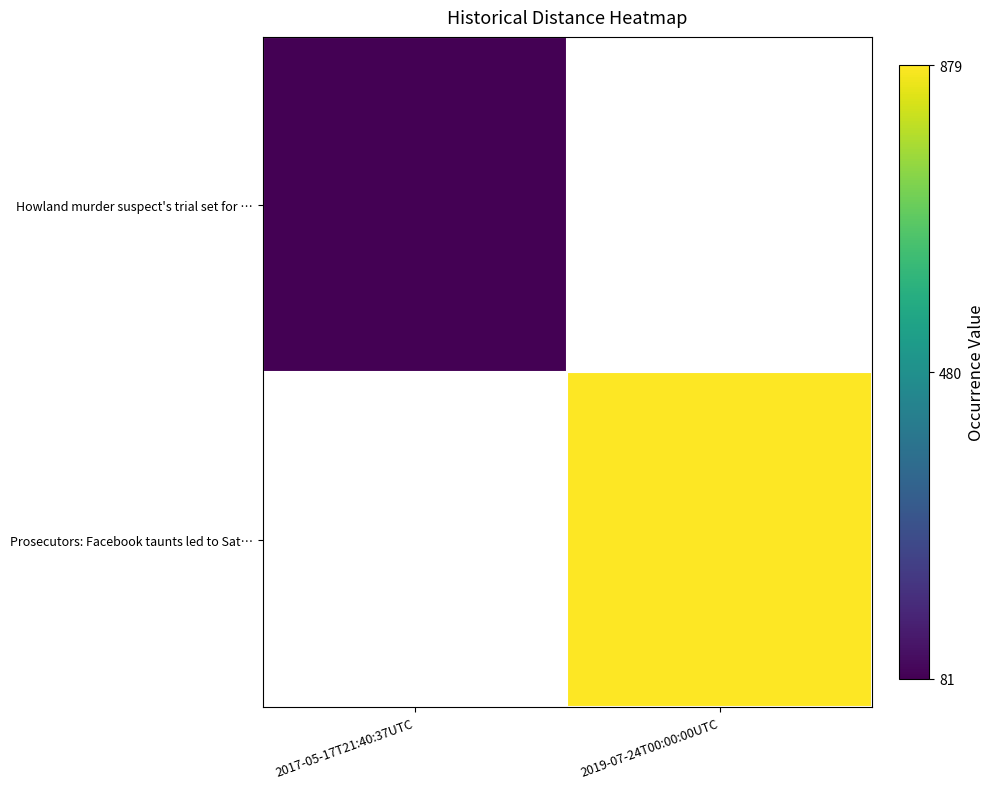

What is the maximum value shown in the chart?

879.0